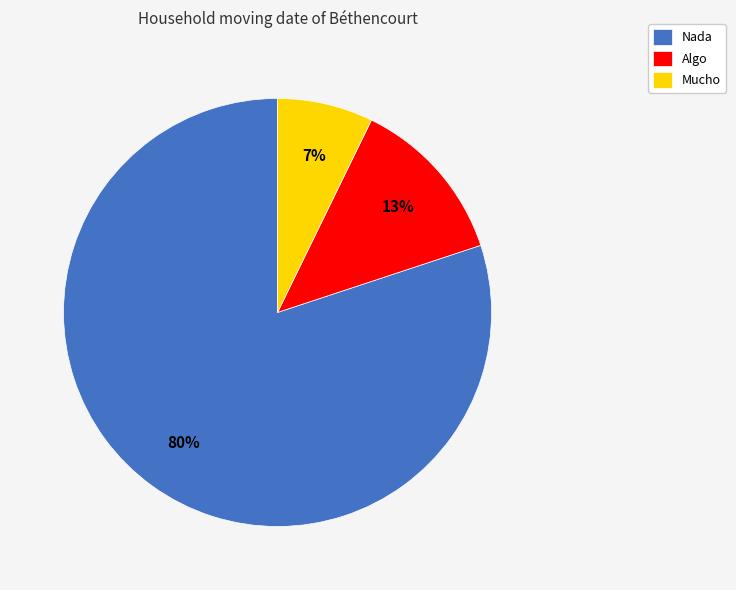

Is the sum of Algo and Nada greater than half?

Yes